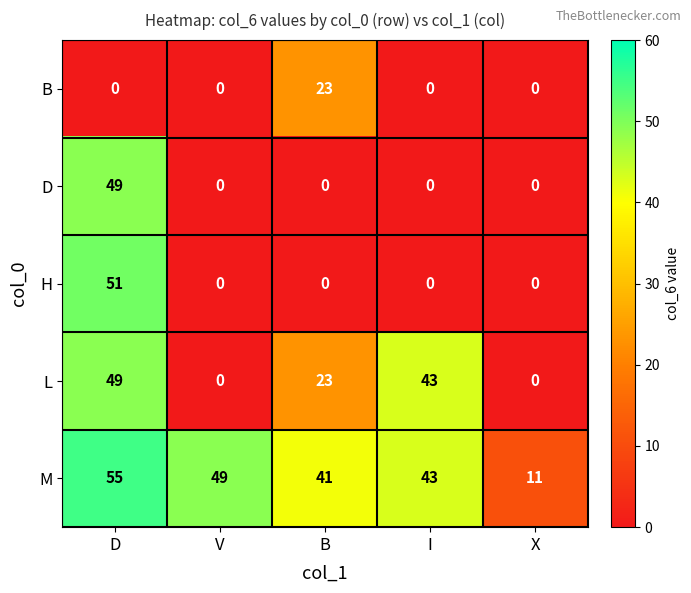

At how many categories does at least one series exceed 15?

4